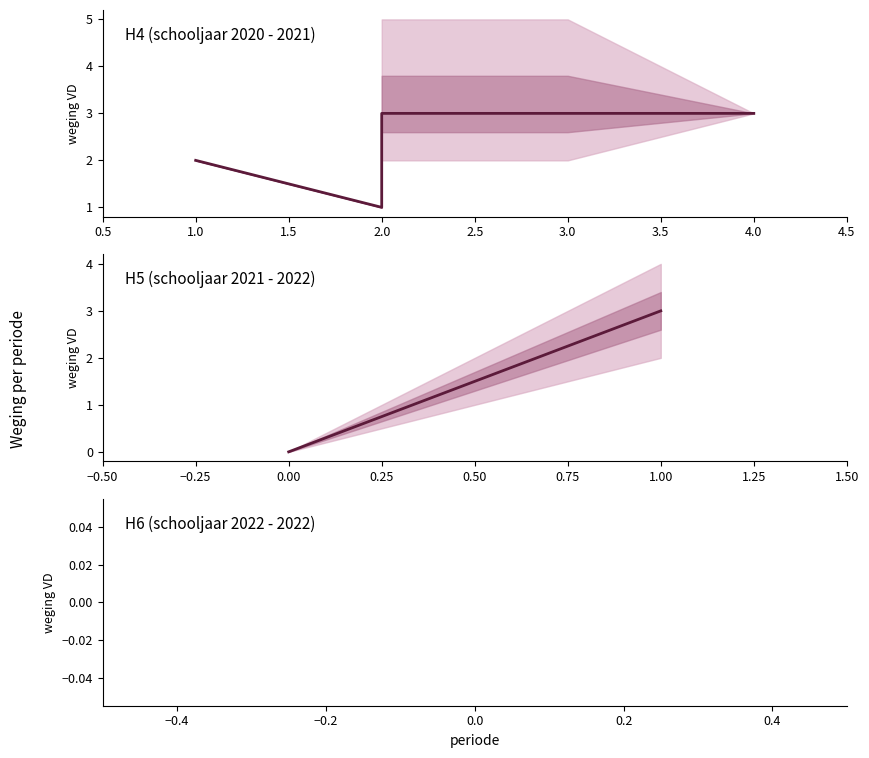

Does the chart display data point markers on the line(s)?

No